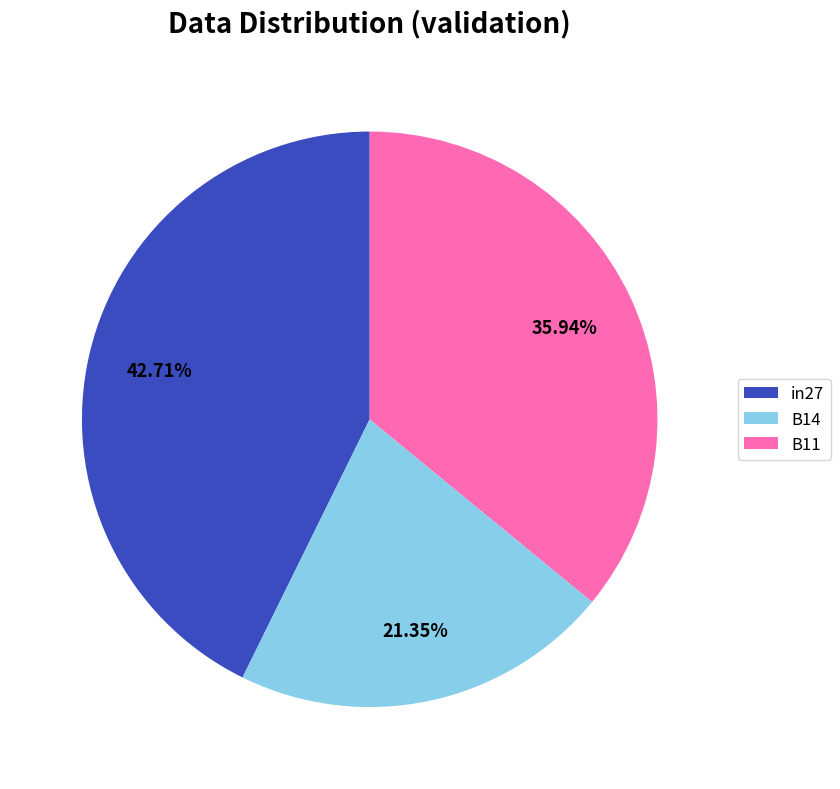

Rank the categories by value from highest to lowest.

in27, B11, B14